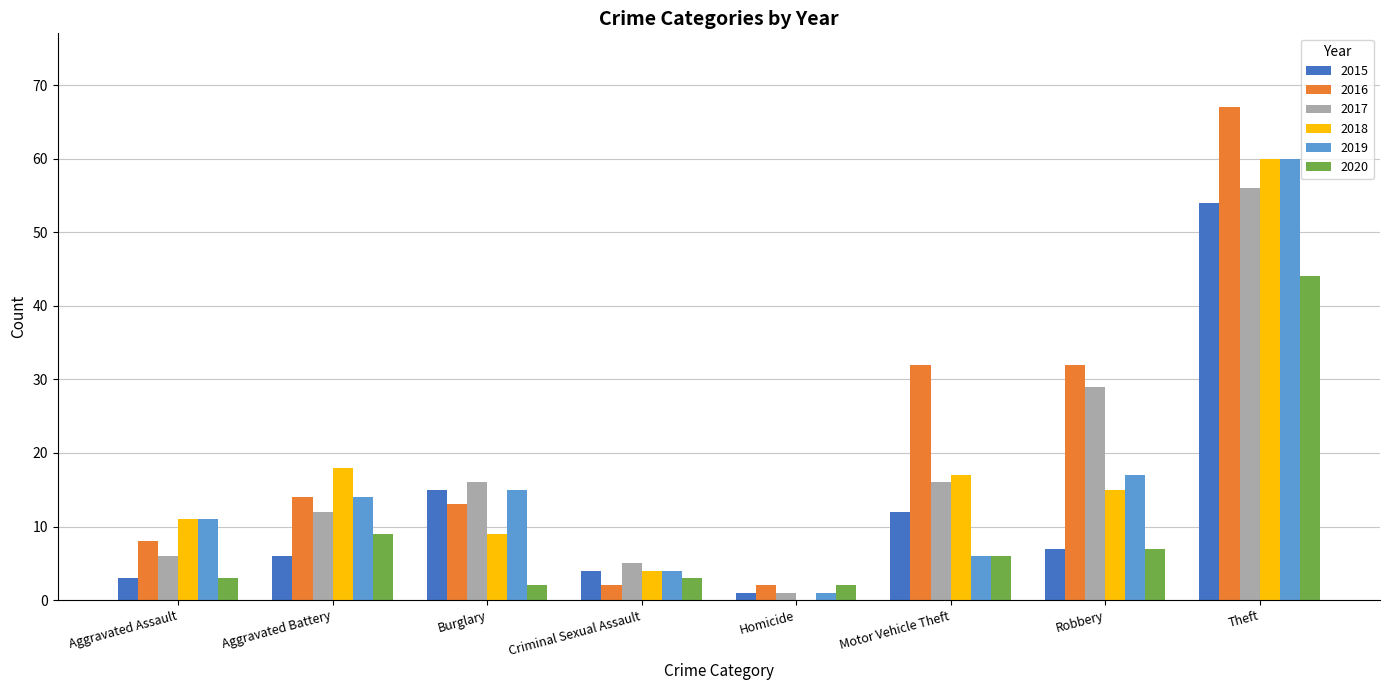

The value of 2017 at Aggravated Assault is 6. True or false?

True